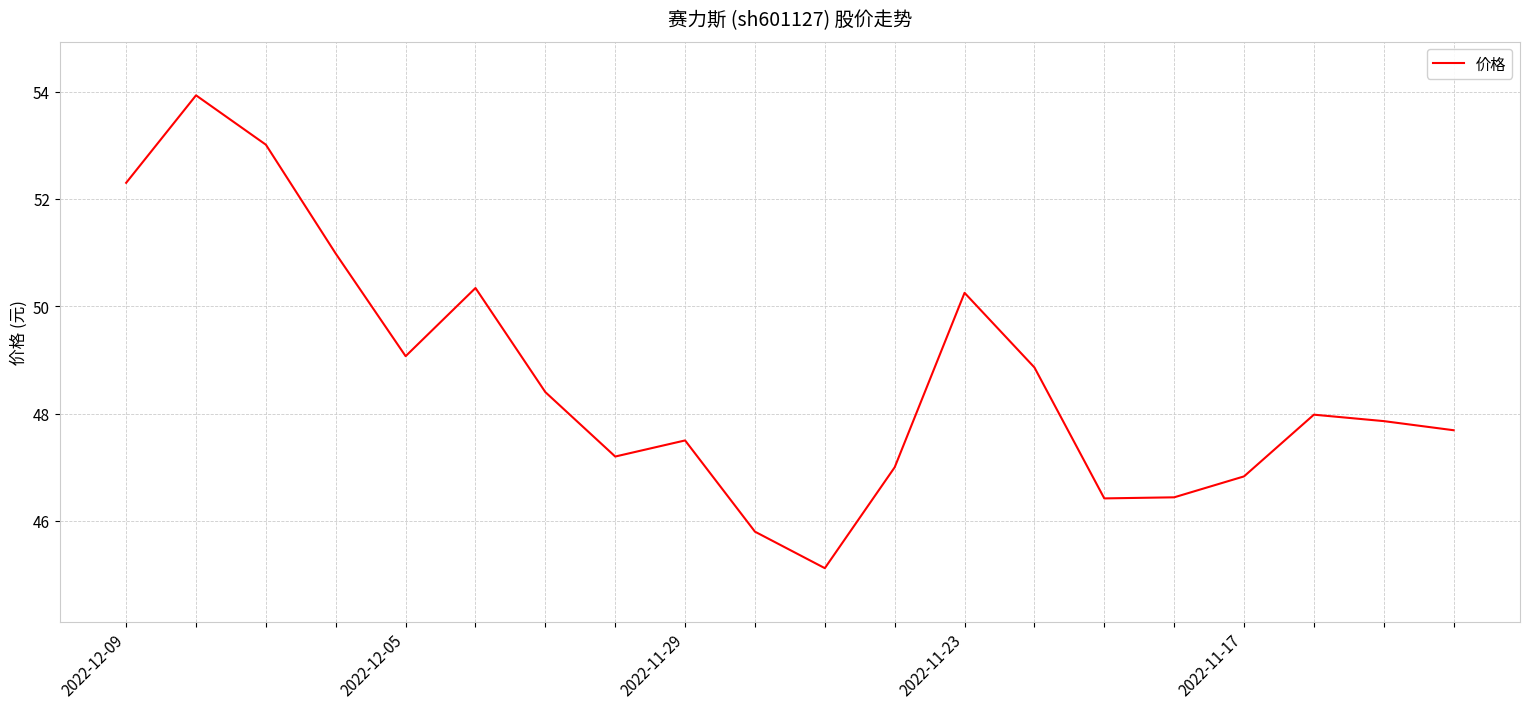

What is the difference between the maximum and minimum values?

8.8